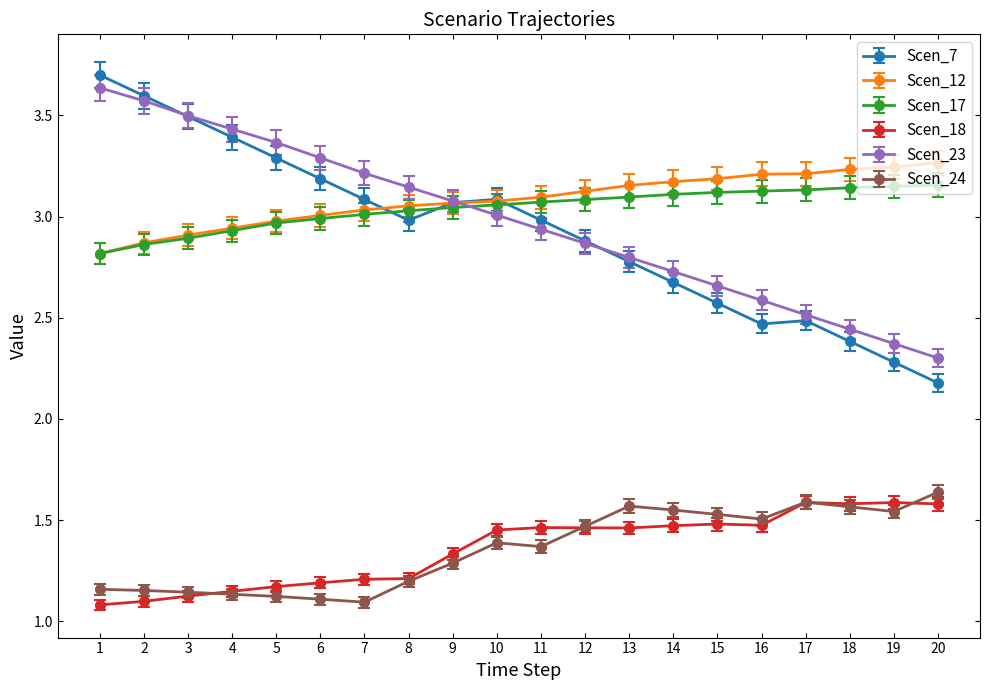

What is the difference between the highest and lowest values at 13?

1.7